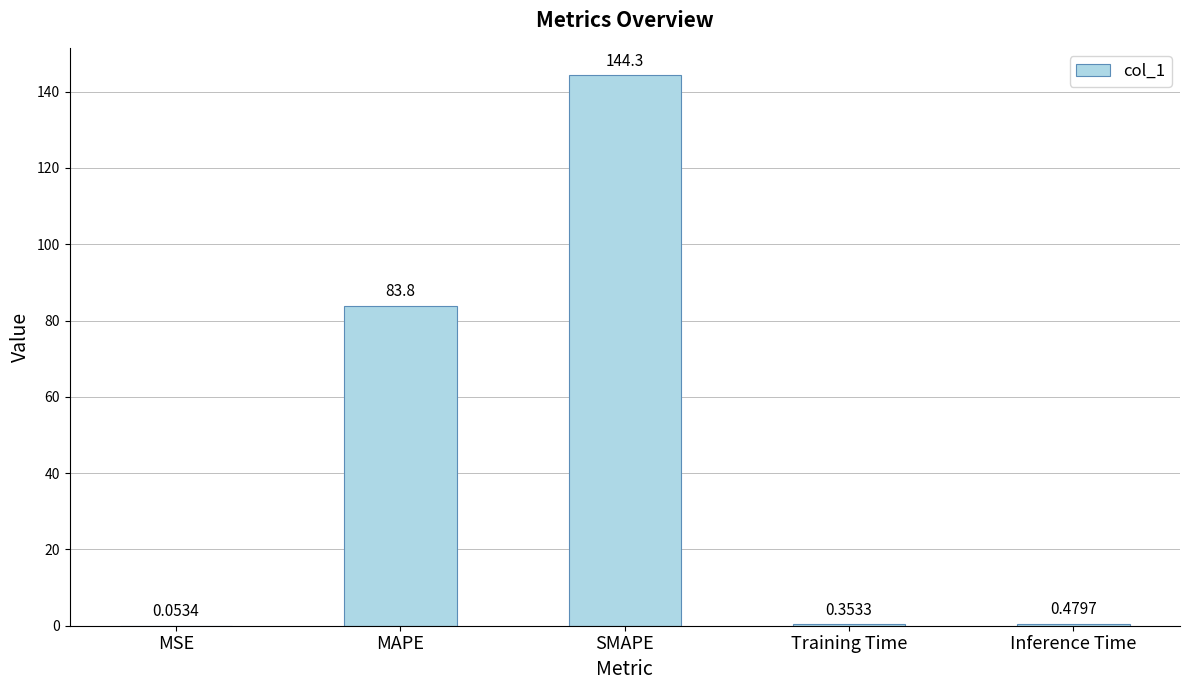

Between SMAPE and MSE, which is larger?

SMAPE